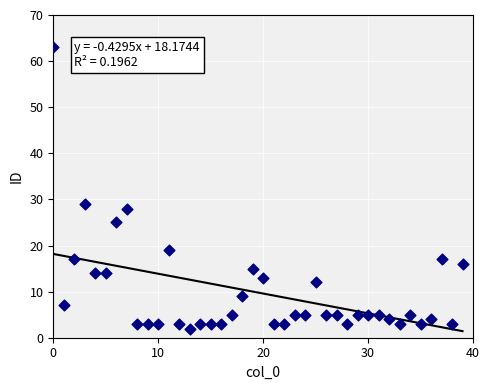

What Y value in the scatter plot is closest to 32?

29